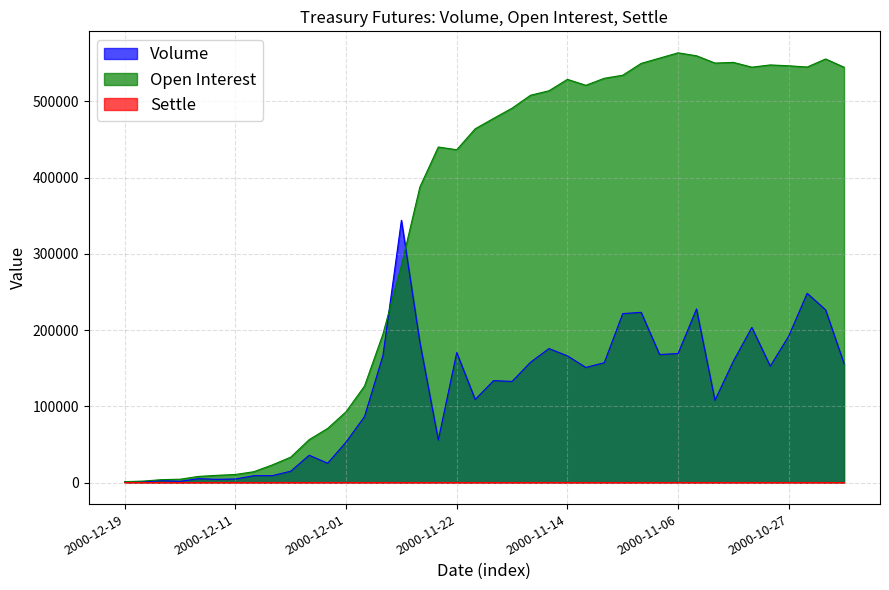

Rank the series by their maximum value, from highest to lowest.

Open Interest, Volume, Settle